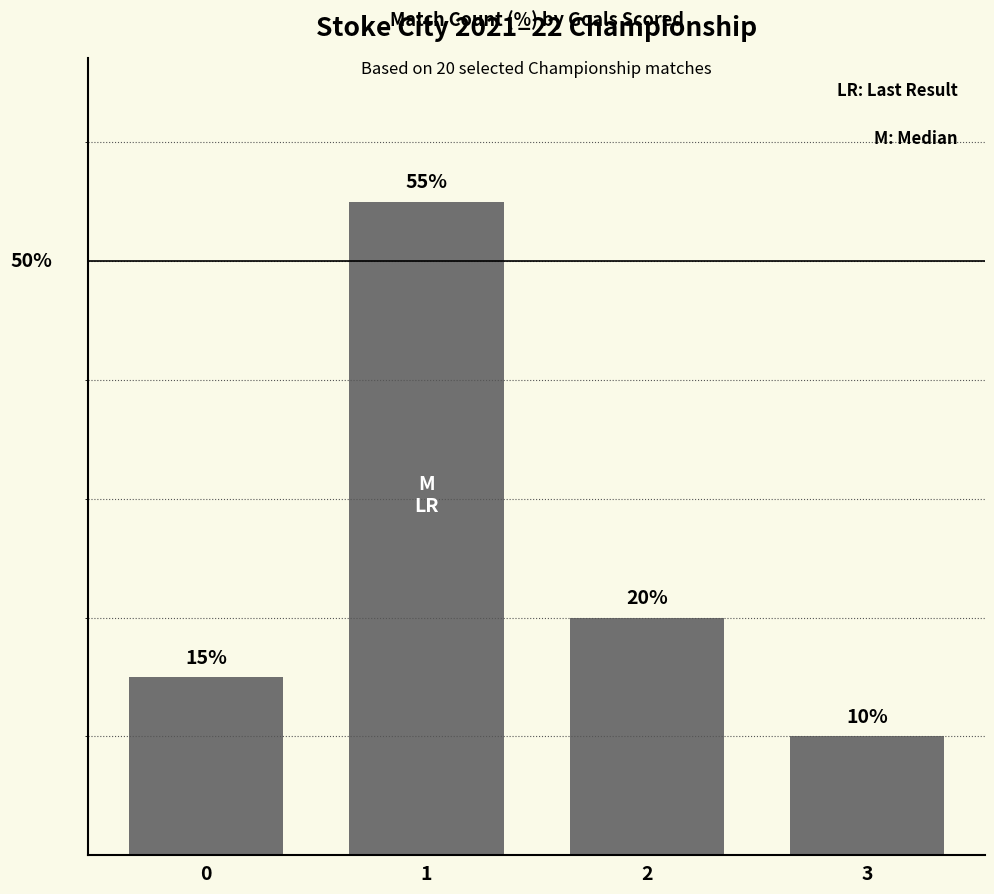

Rank the categories by value from lowest to highest.

3, 0, 2, 1